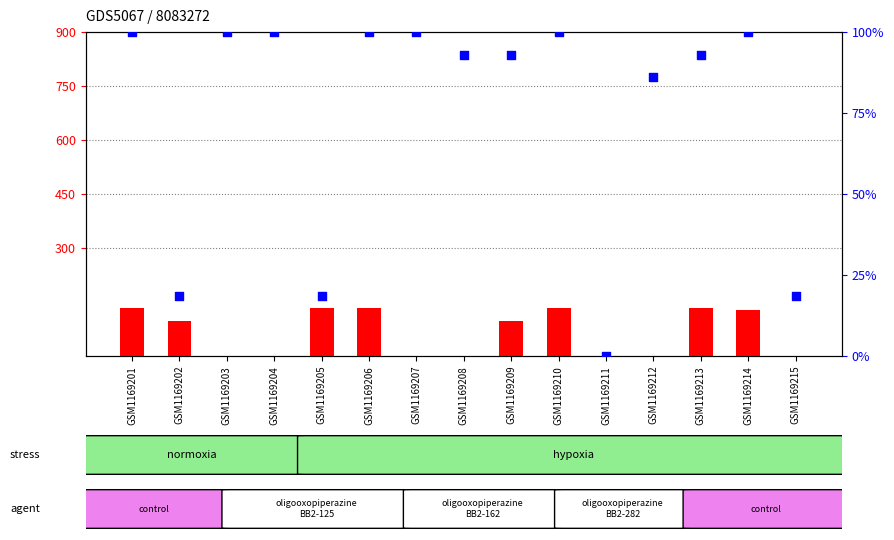

What are all the series names shown in the legend?

count, percentile rank within the sample